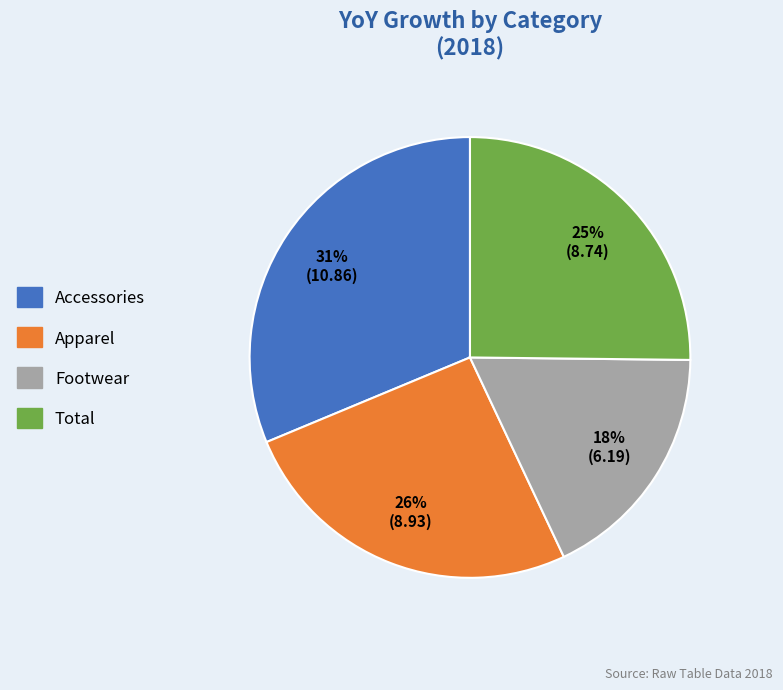

Do Accessories and Footwear together represent more than half of the pie?

No